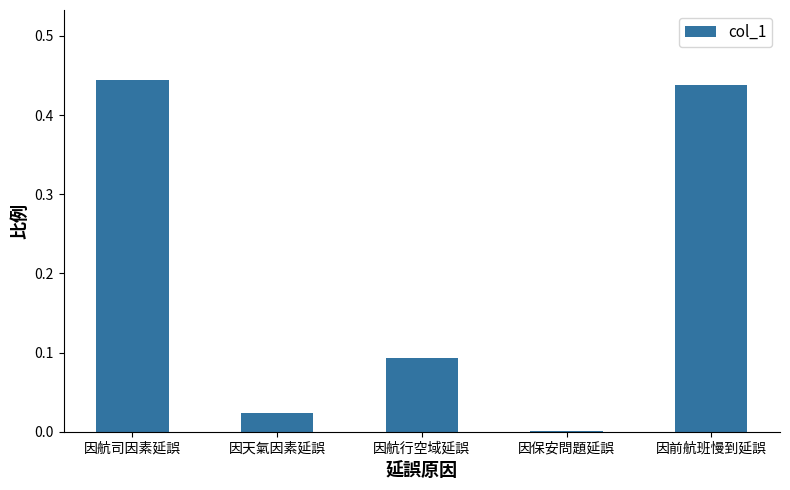

What is the sum of all values?

1.0